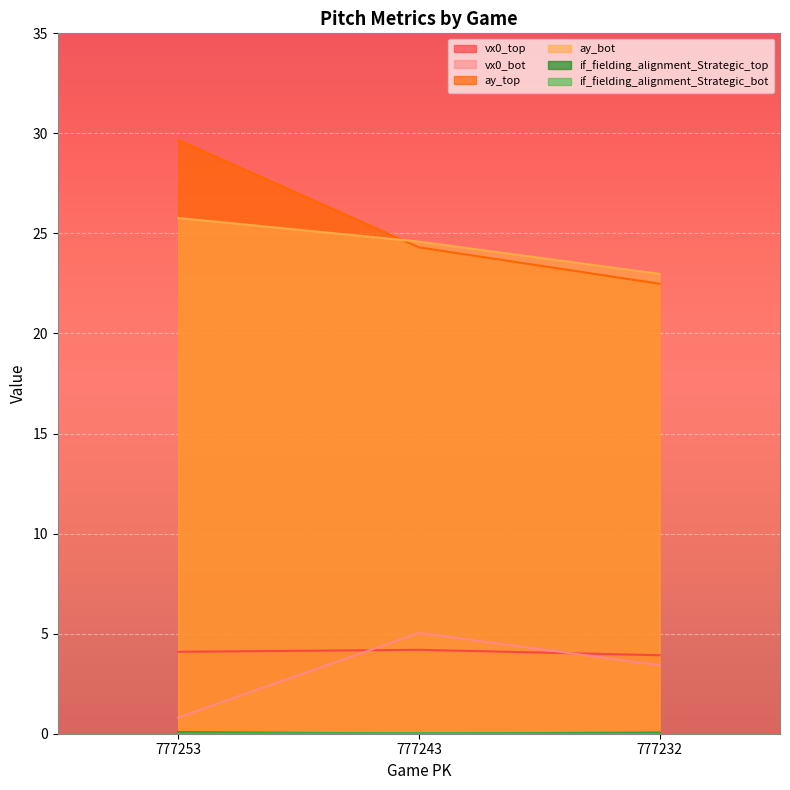

Which label corresponds to the smallest value in the chart?

777232